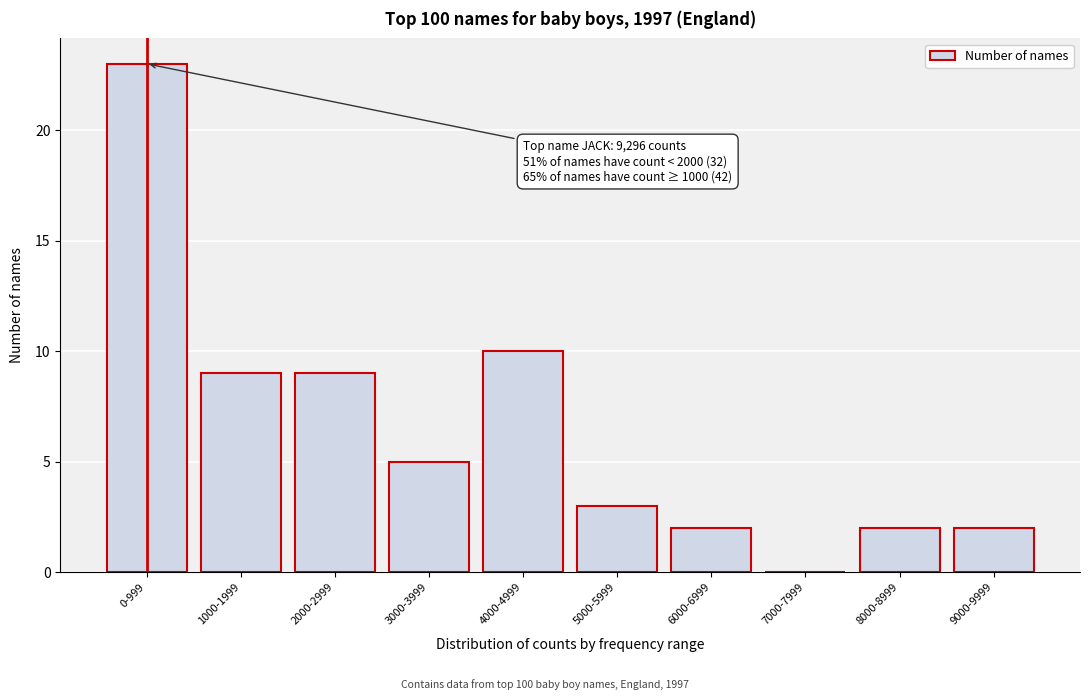

Reading right to left, extract all data points from this chart.

9000-9999=2	8000-8999=2	7000-7999=0	6000-6999=2	5000-5999=3	4000-4999=10	3000-3999=5	2000-2999=9	1000-1999=9	0-999=23